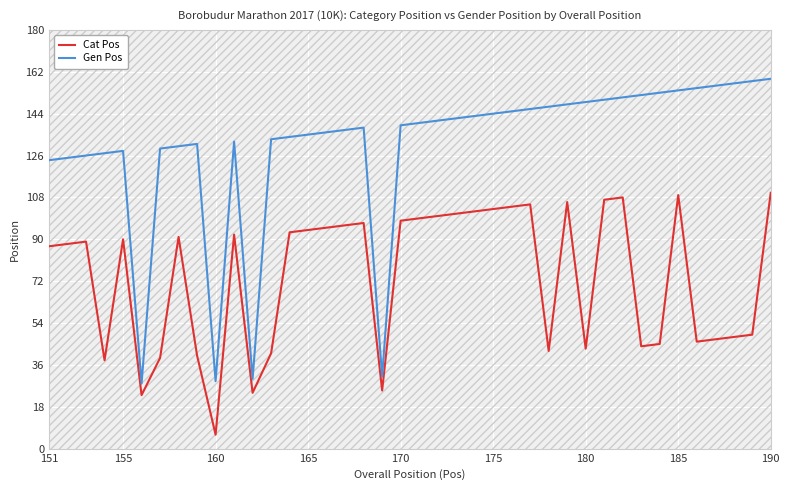

At how many categories does at least one series exceed 38?

36